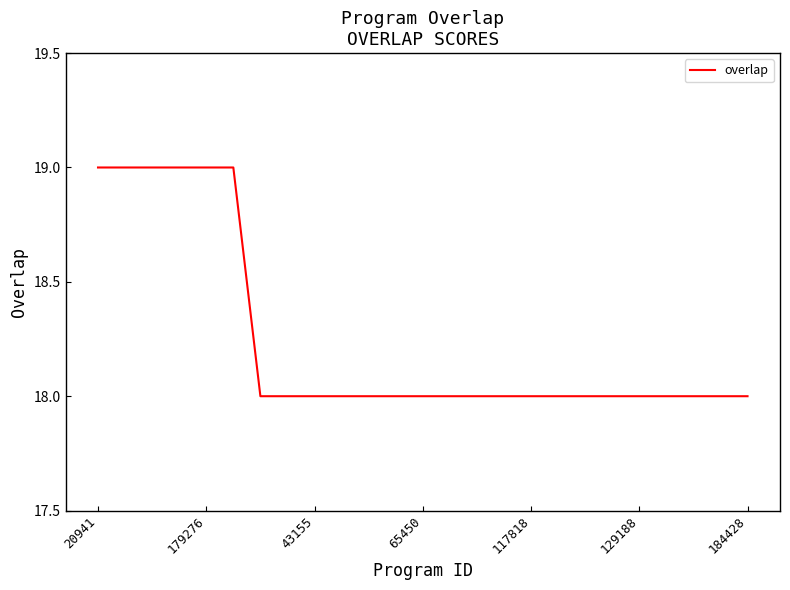

What is the smallest value displayed?

18